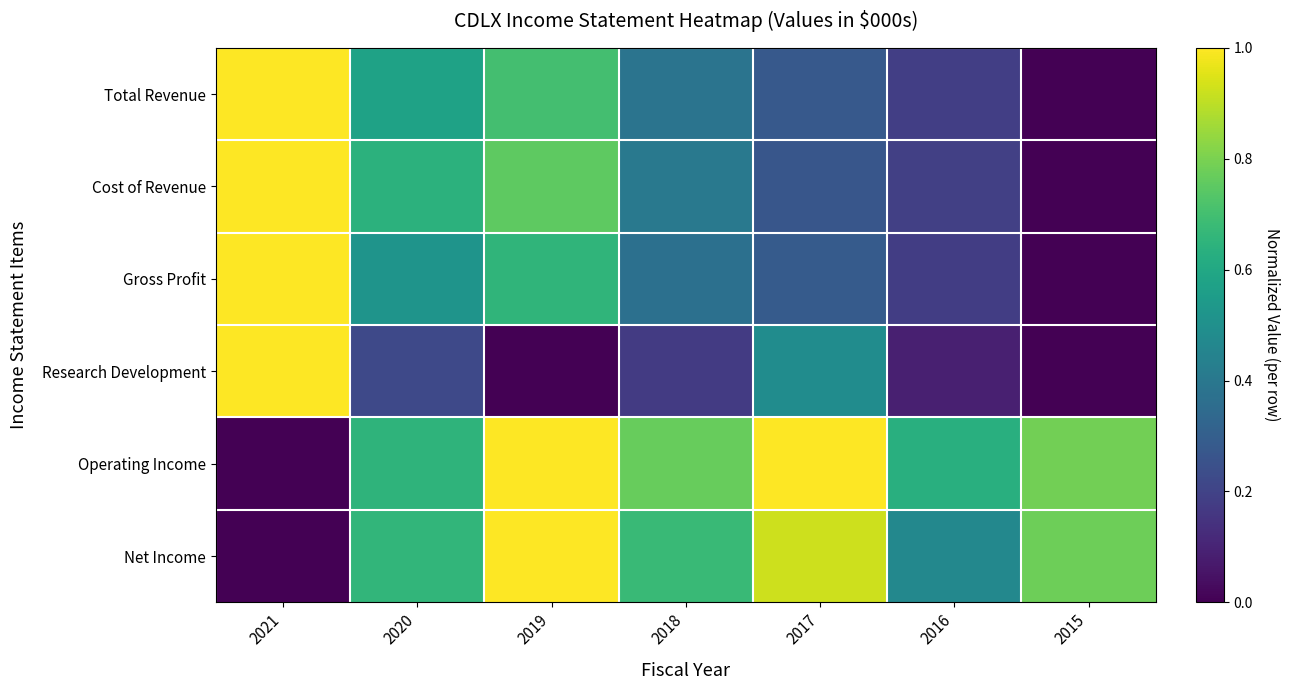

How many distinct data groups are displayed?

6